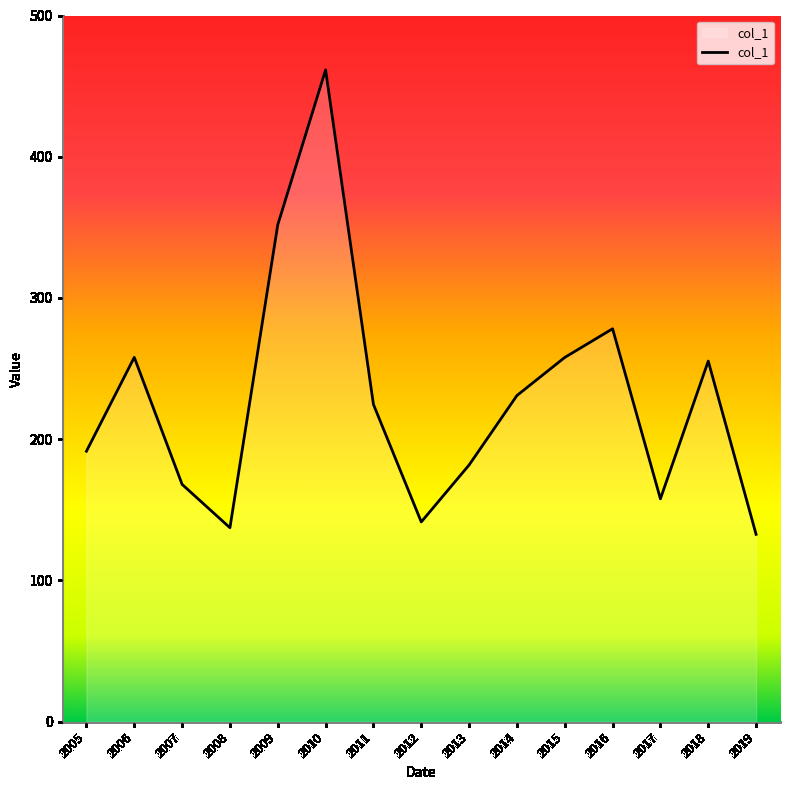

What is the difference between the values at 2018 and 2014?

24.4